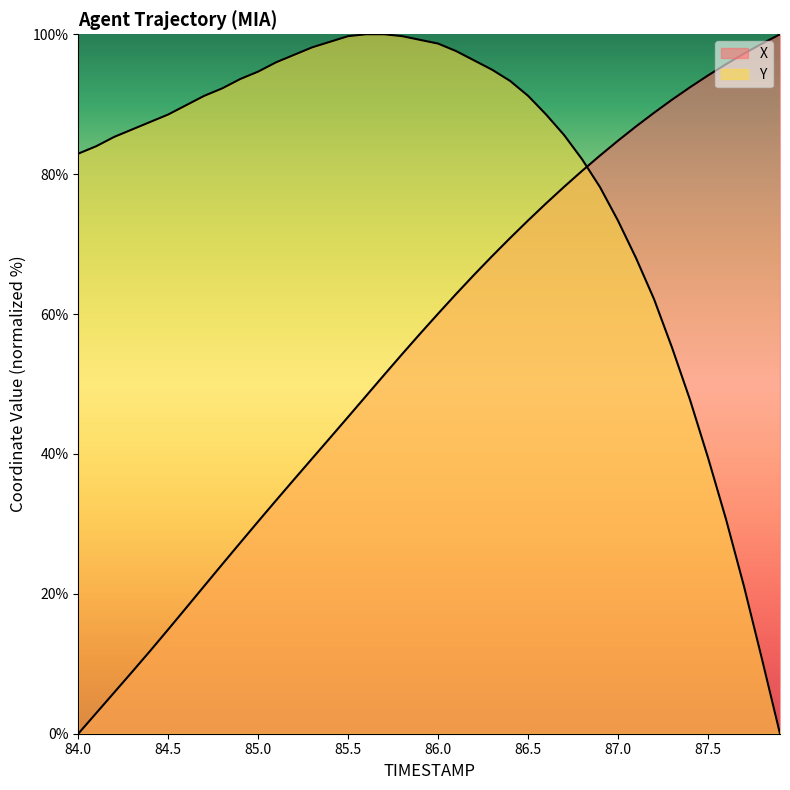

Is it true that Y equals 91.9 at 87.3?

False